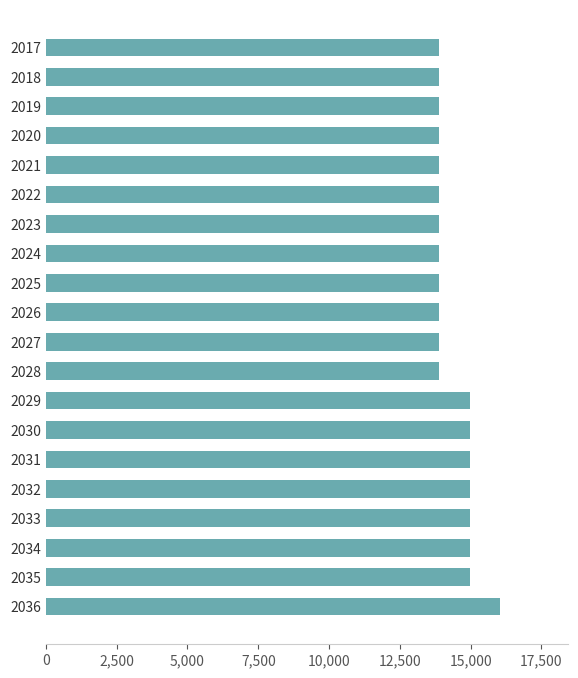

Count the values in the range 13896 to 14969.

19